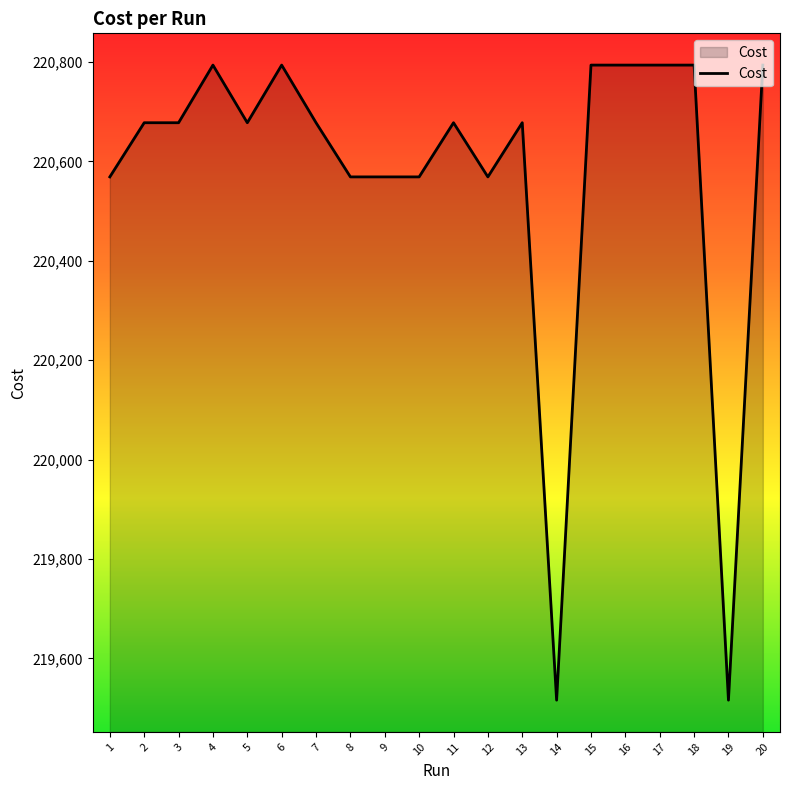

What is the greatest value displayed?

220794.0